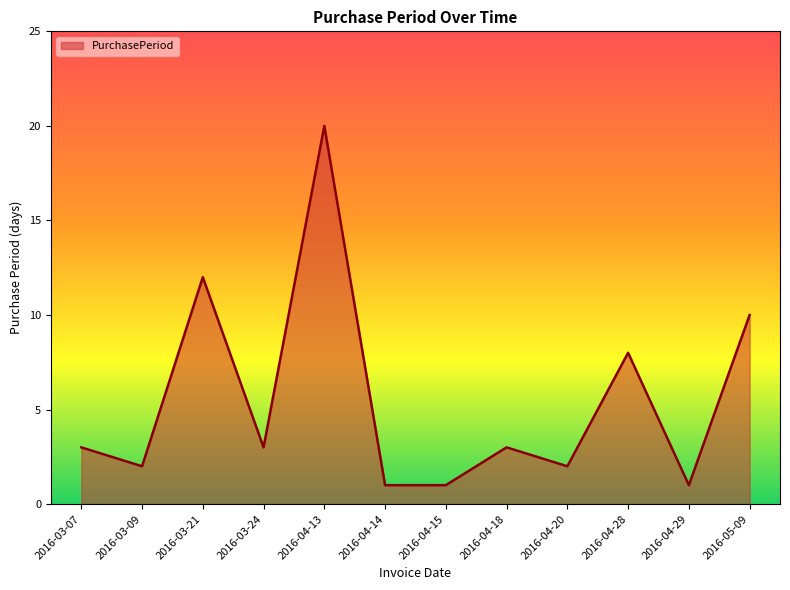

What is the minimum value shown in the chart?

1